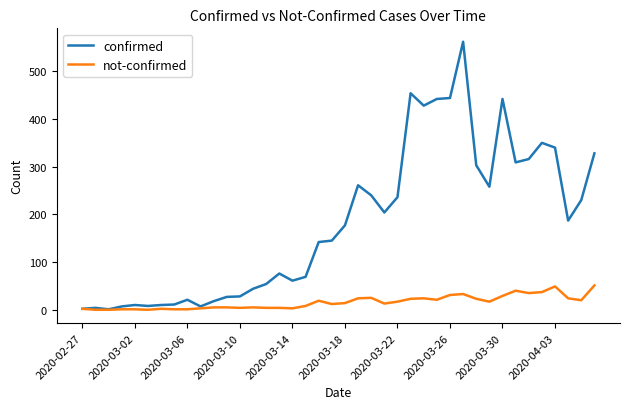

Which series has the widest spread of values?

confirmed